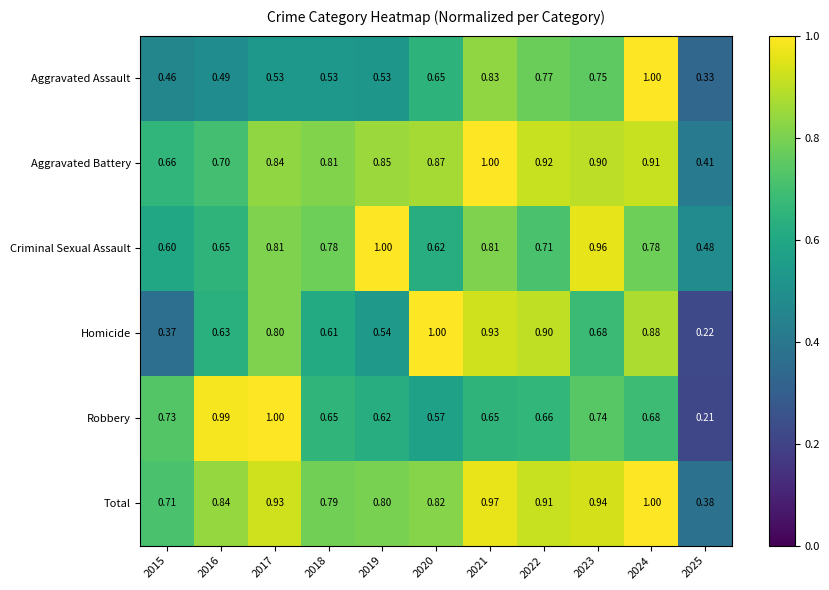

At 2025, list the series in order from smallest to largest.

Robbery, Homicide, Aggravated Assault, Total, Aggravated Battery, Criminal Sexual Assault